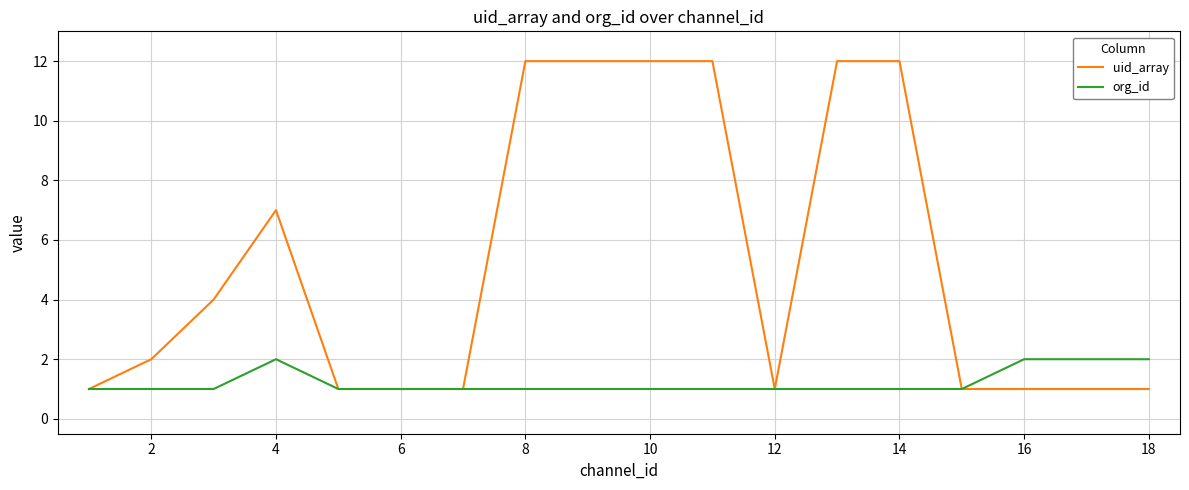

Which series has the widest spread of values?

uid_array